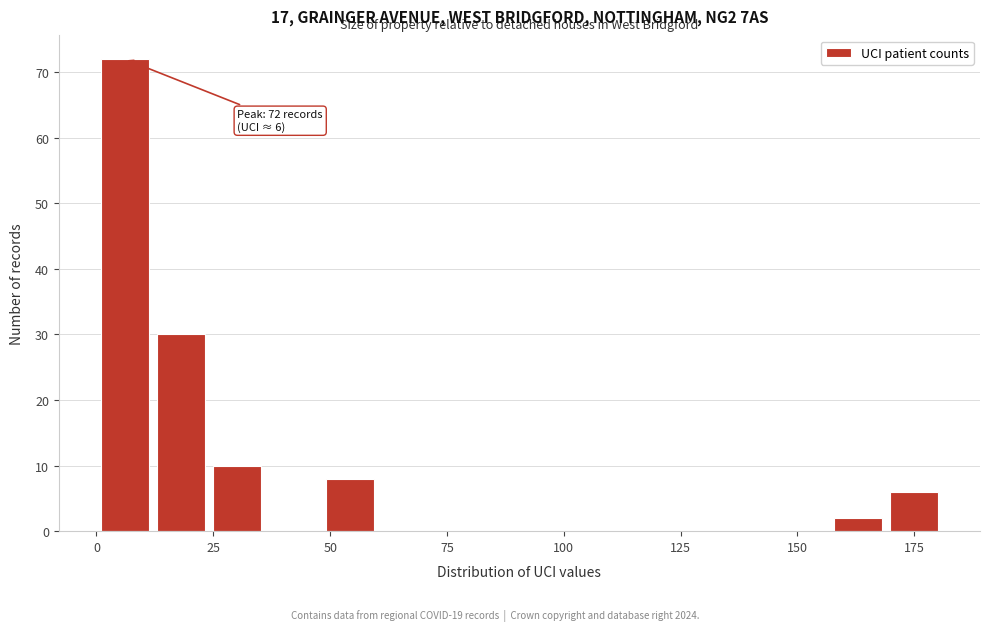

Around what value on the x-axis is the tallest bar? Give the approximate position of its centre, as read against the axis.

5